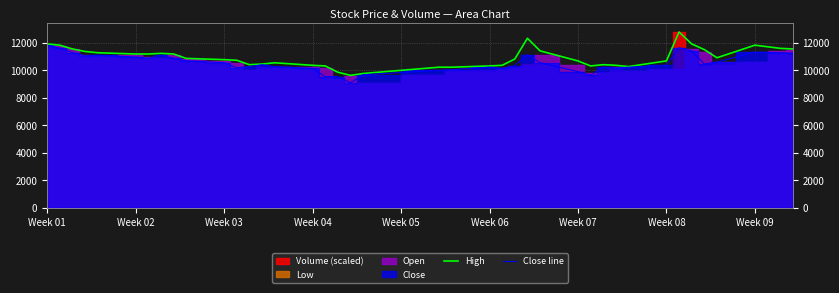

What is the maximum value shown in the chart?

12796